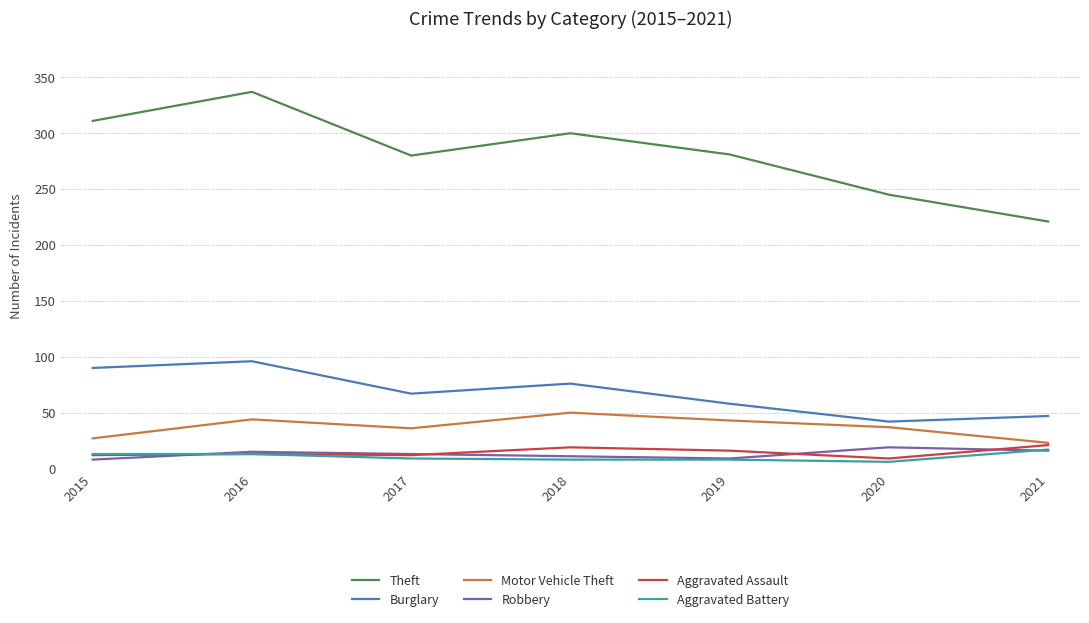

The value of Motor Vehicle Theft at 2019 is 43. True or false?

True